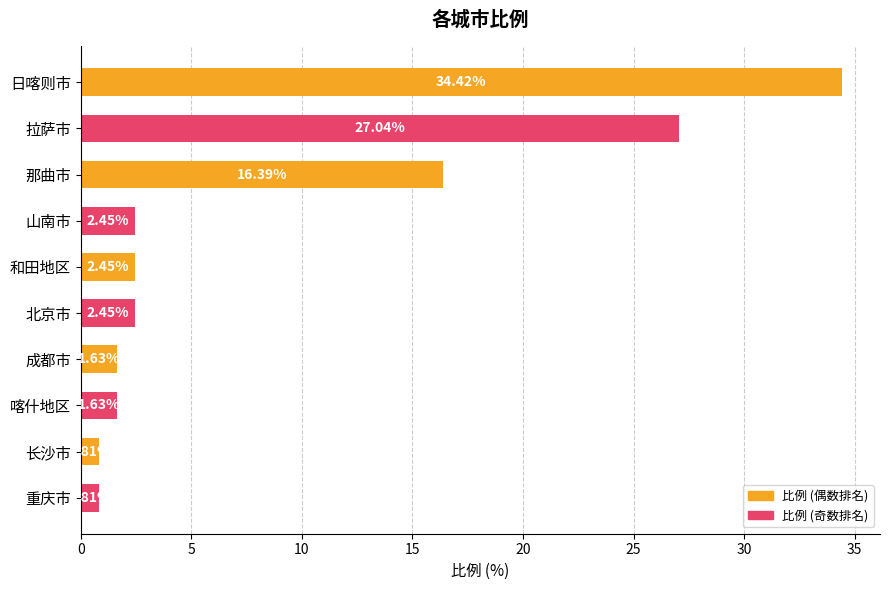

What is the difference between the maximum and minimum values?

33.6